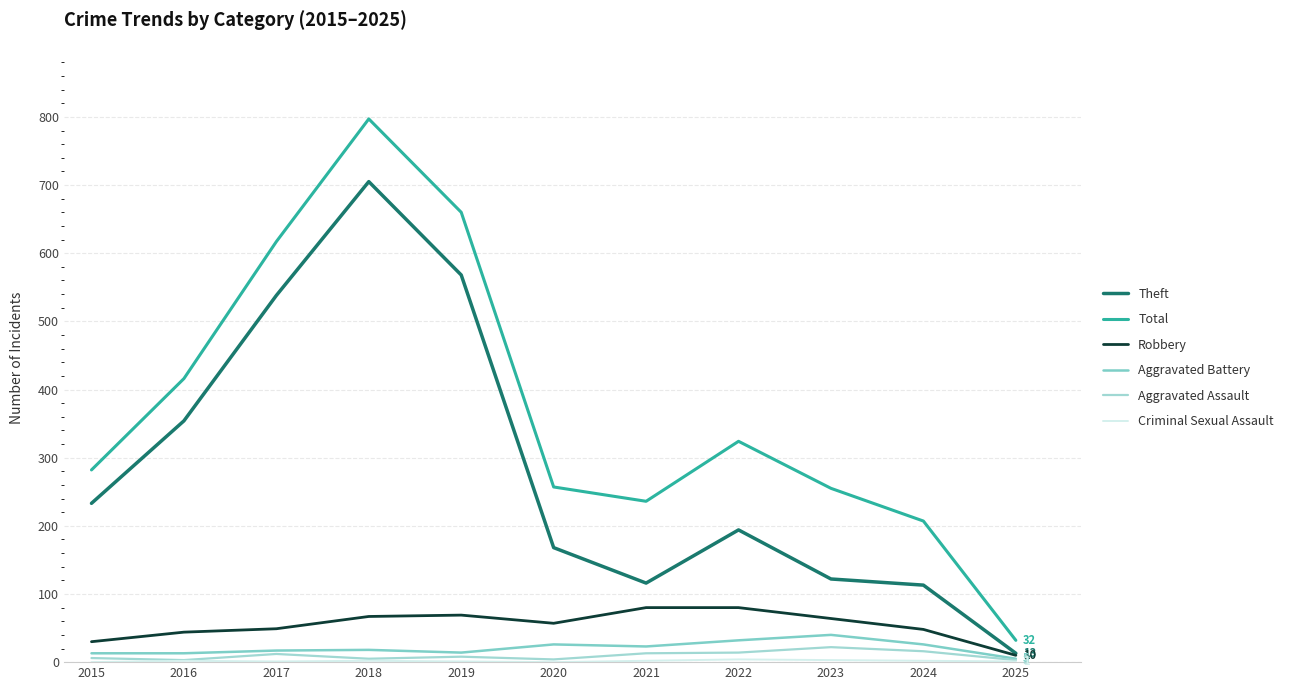

Does the chart display data point markers on the line(s)?

No